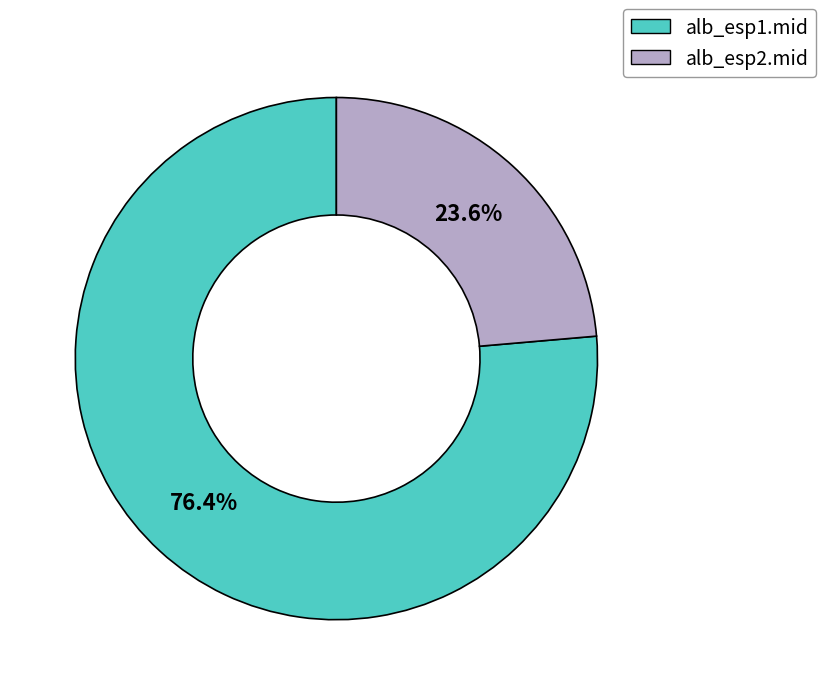

How many slices are in this pie chart?

2